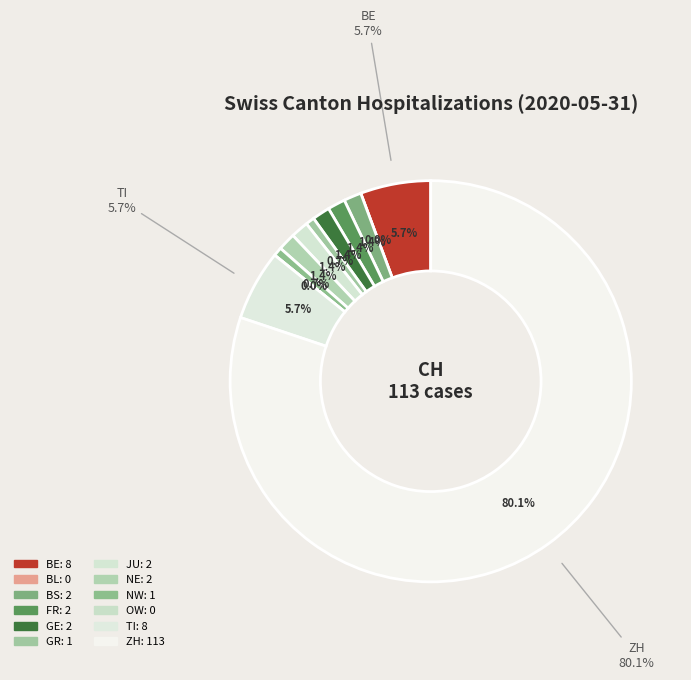

What percentage is the TI slice, to the nearest percent?

6%